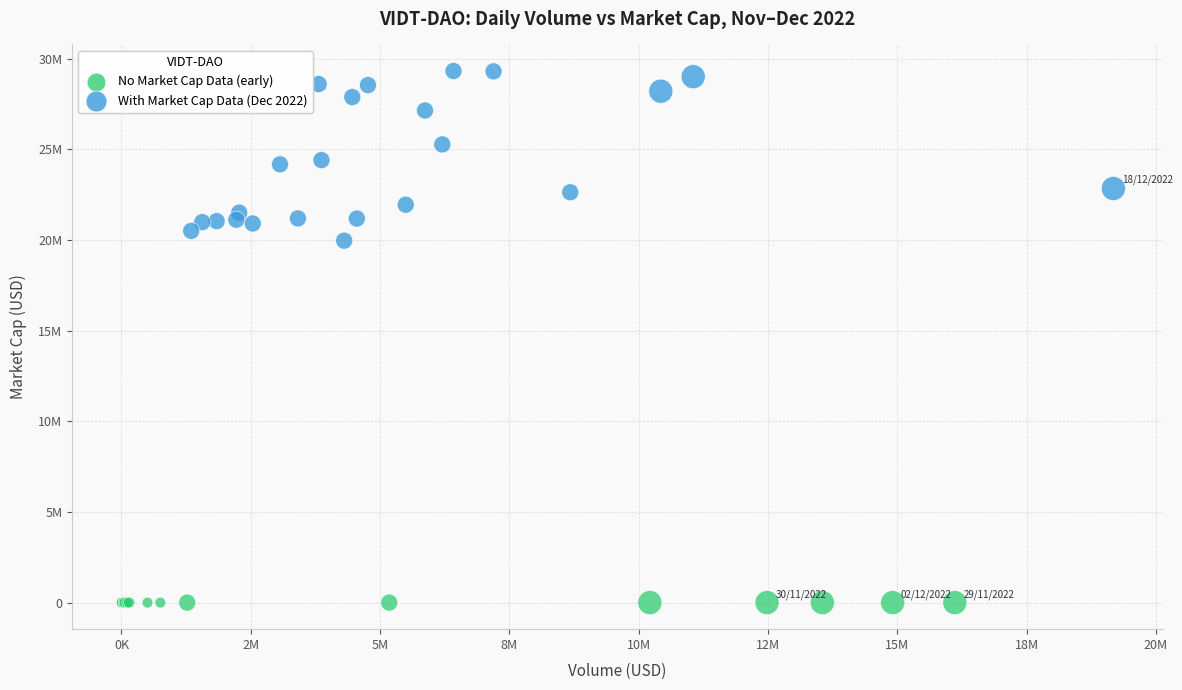

What are all the series names shown in the legend?

No Market Cap Data (early), With Market Cap Data (Dec 2022)